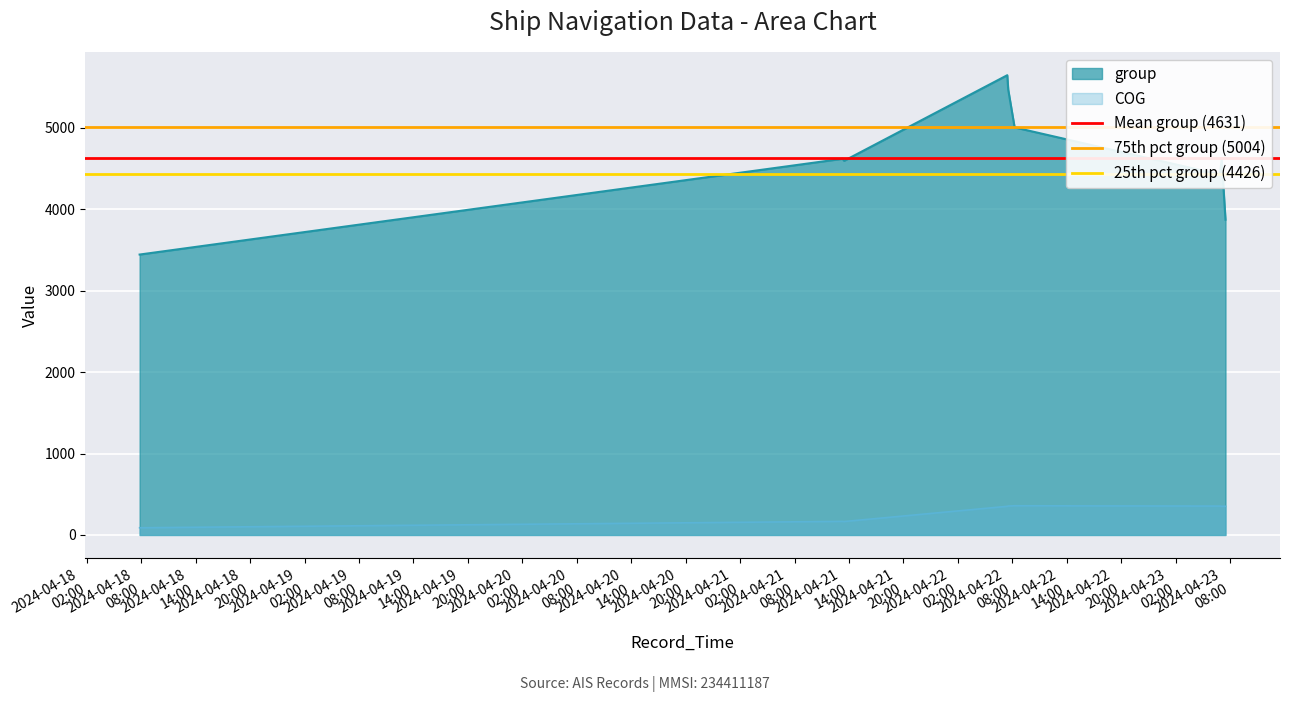

True or false: COG and group cross at least once.

False